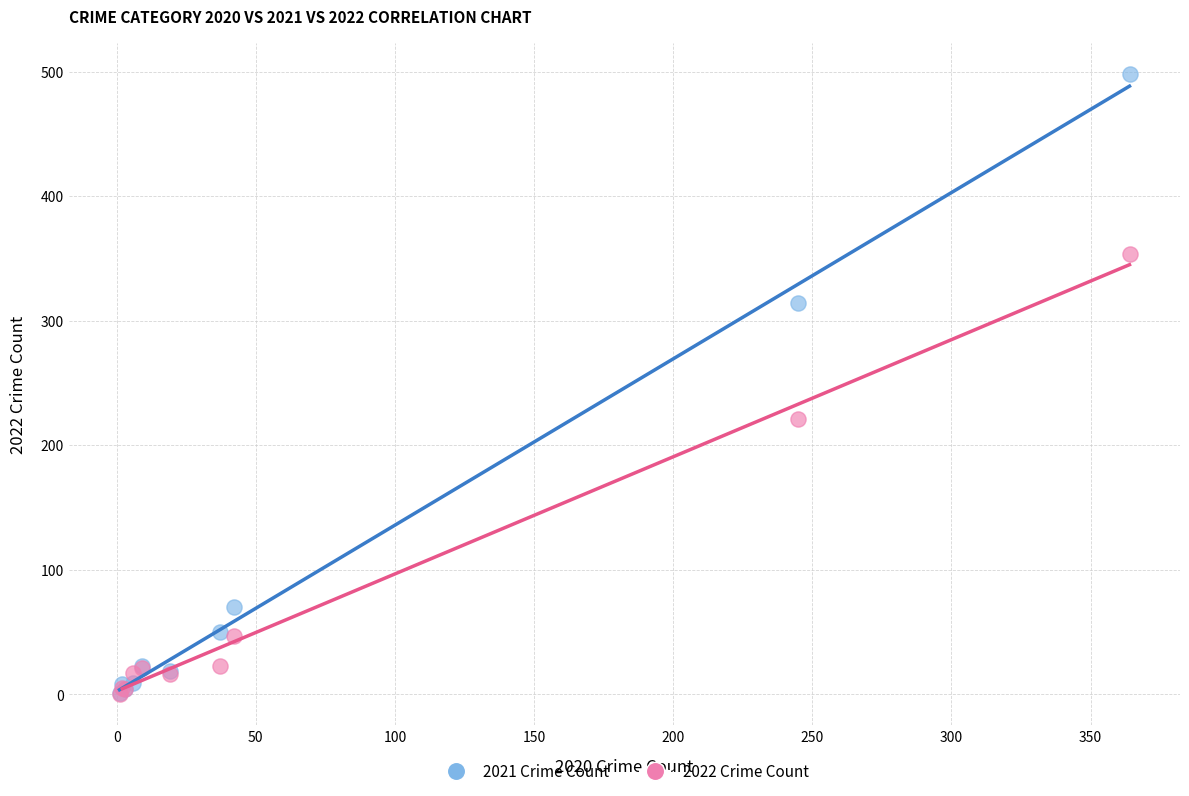

In the 2021 Crime Count series, what Y value is closest to 249?

314